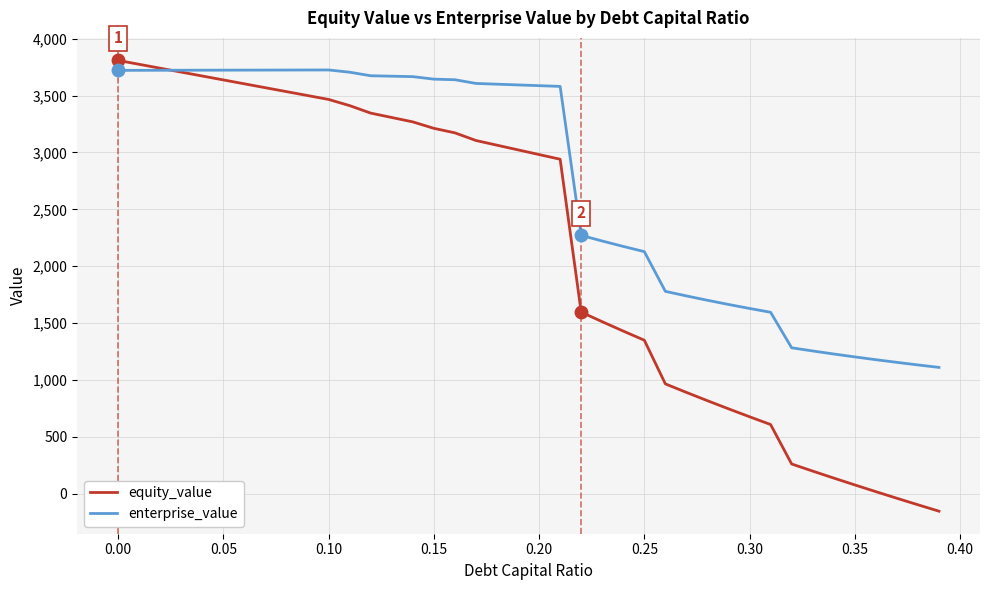

Which series has the widest spread of values?

equity_value